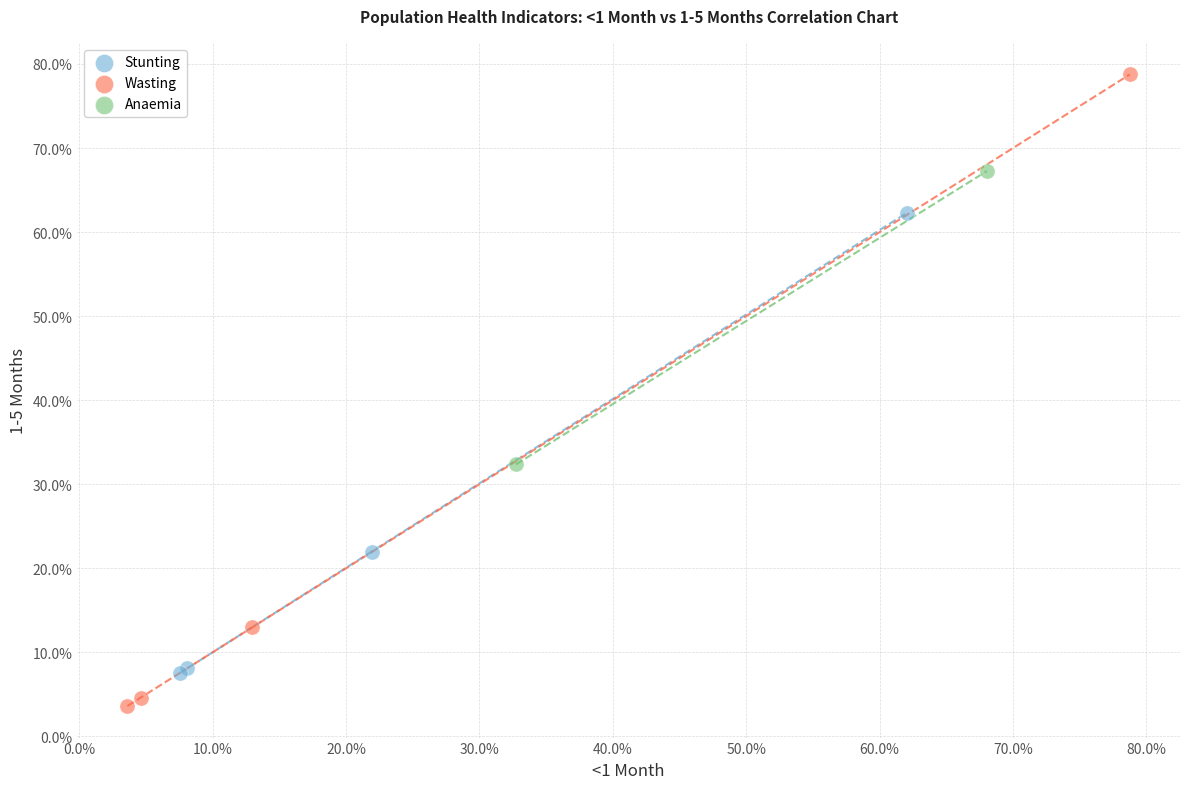

What are all the series names shown in the legend?

Stunting, Wasting, Anaemia